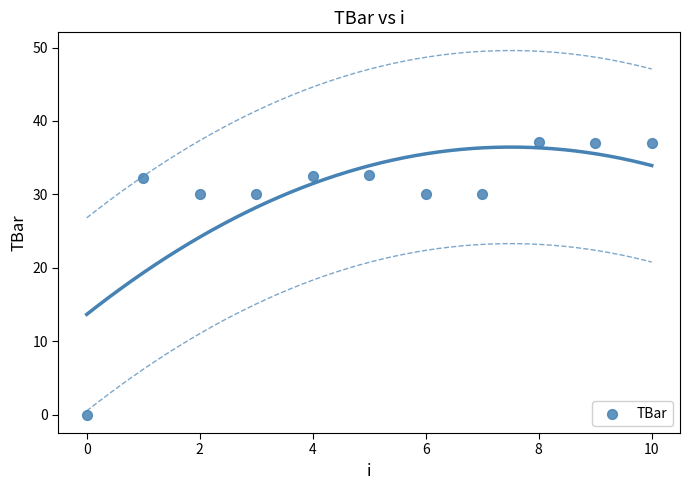

What is the range of Y values (max minus min)?

37.2